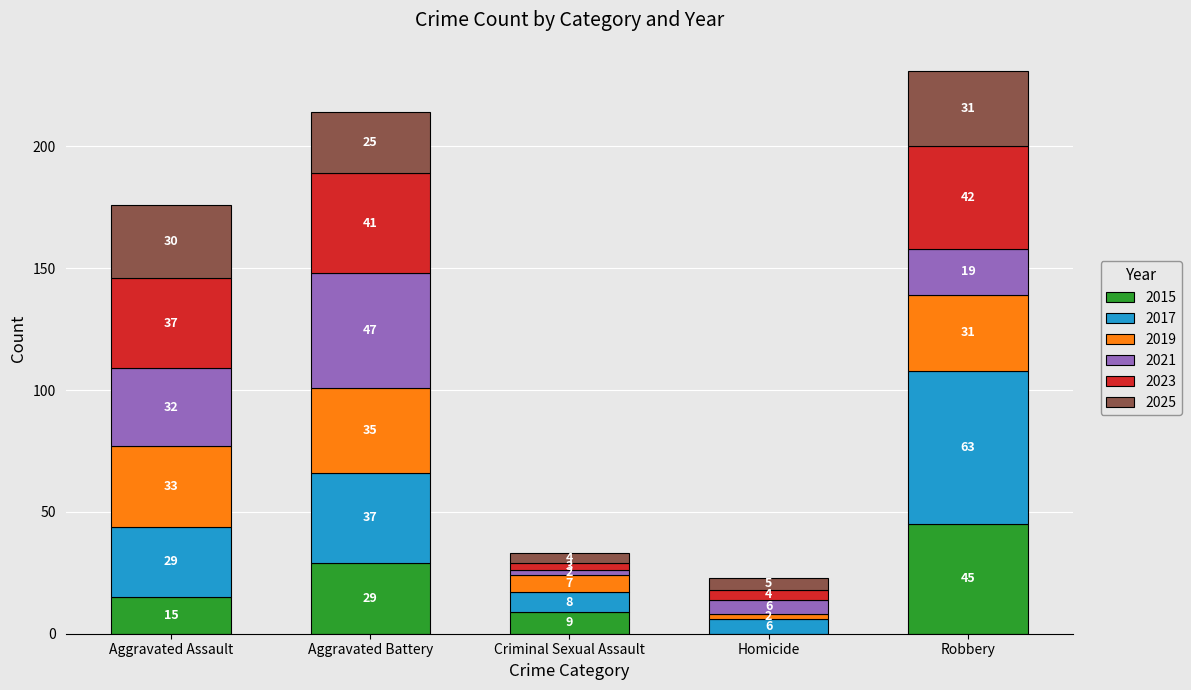

At which label does 2015 reach its peak?

Robbery